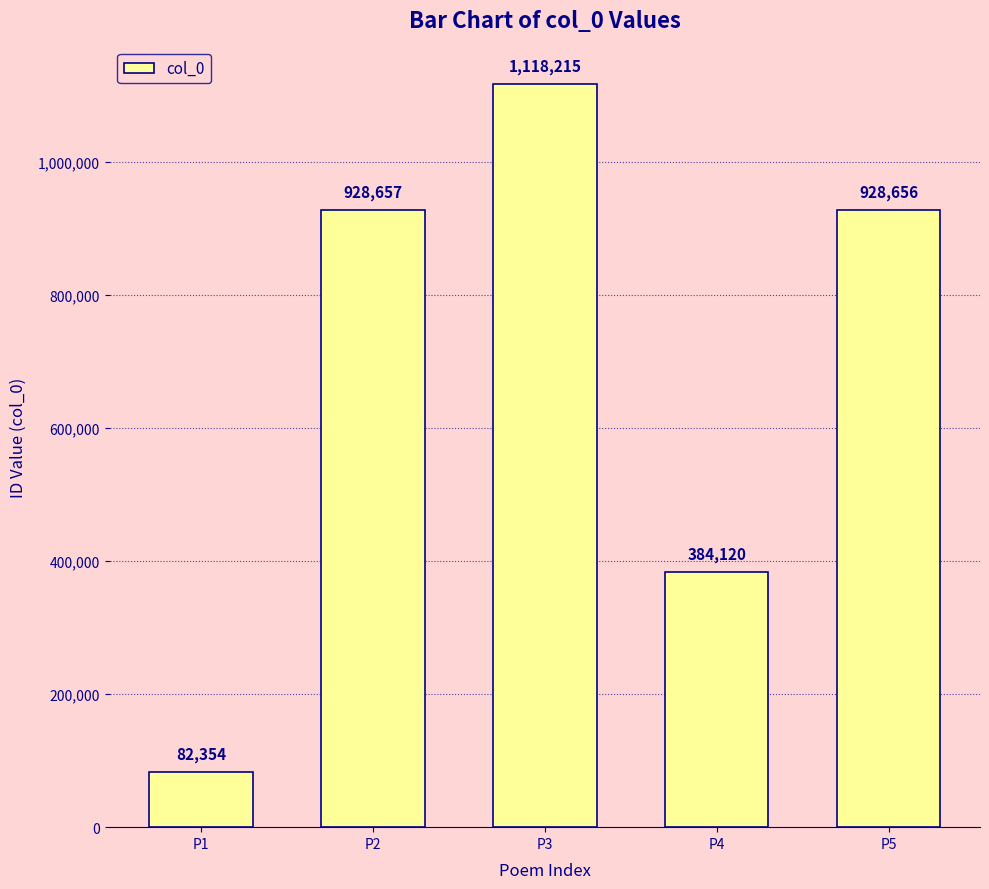

Does the chart contain any negative values?

No